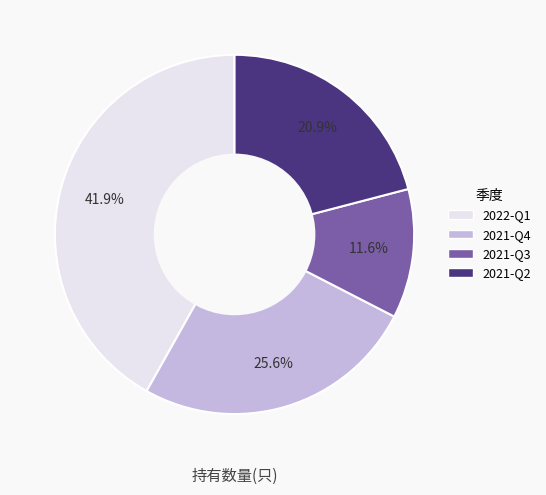

What percentage is the 2022-Q1 slice, to the nearest percent?

42%